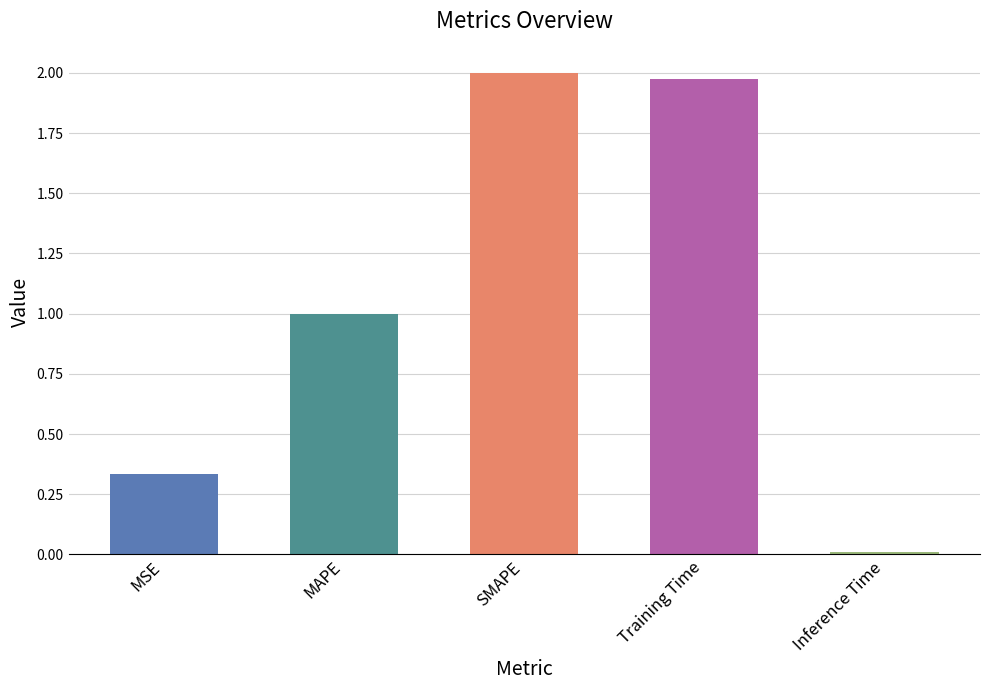

Rank the categories by value from highest to lowest.

SMAPE, Training Time, MAPE, MSE, Inference Time